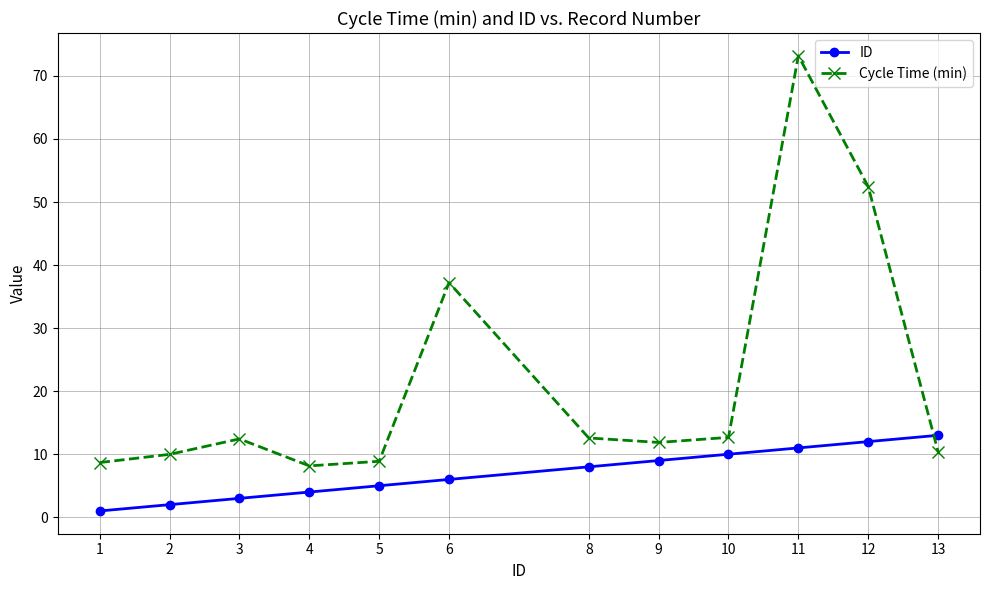

Is it true that Cycle Time (min) equals 4.5 at 10?

False